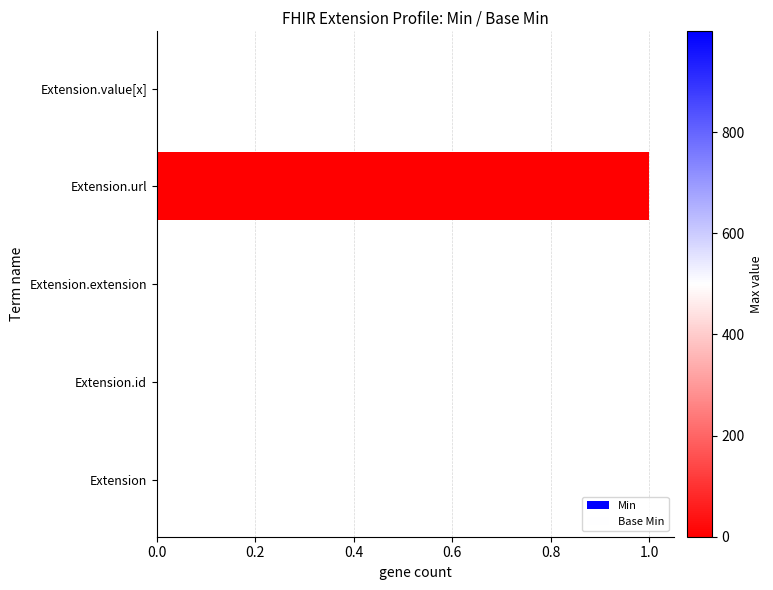

How many categories are shown in the chart?

5